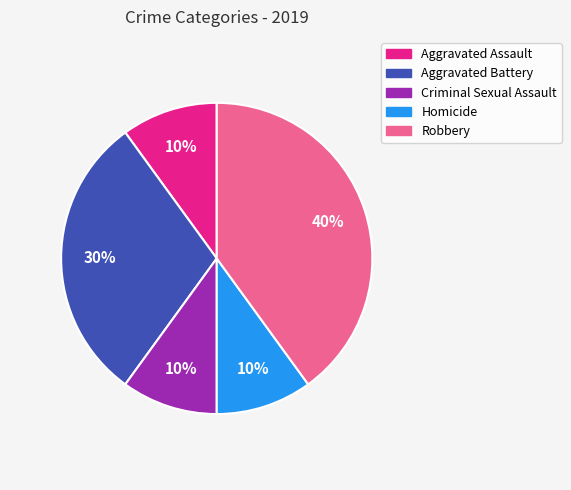

Approximately how many times larger is the value at Robbery compared to Homicide?

4.0